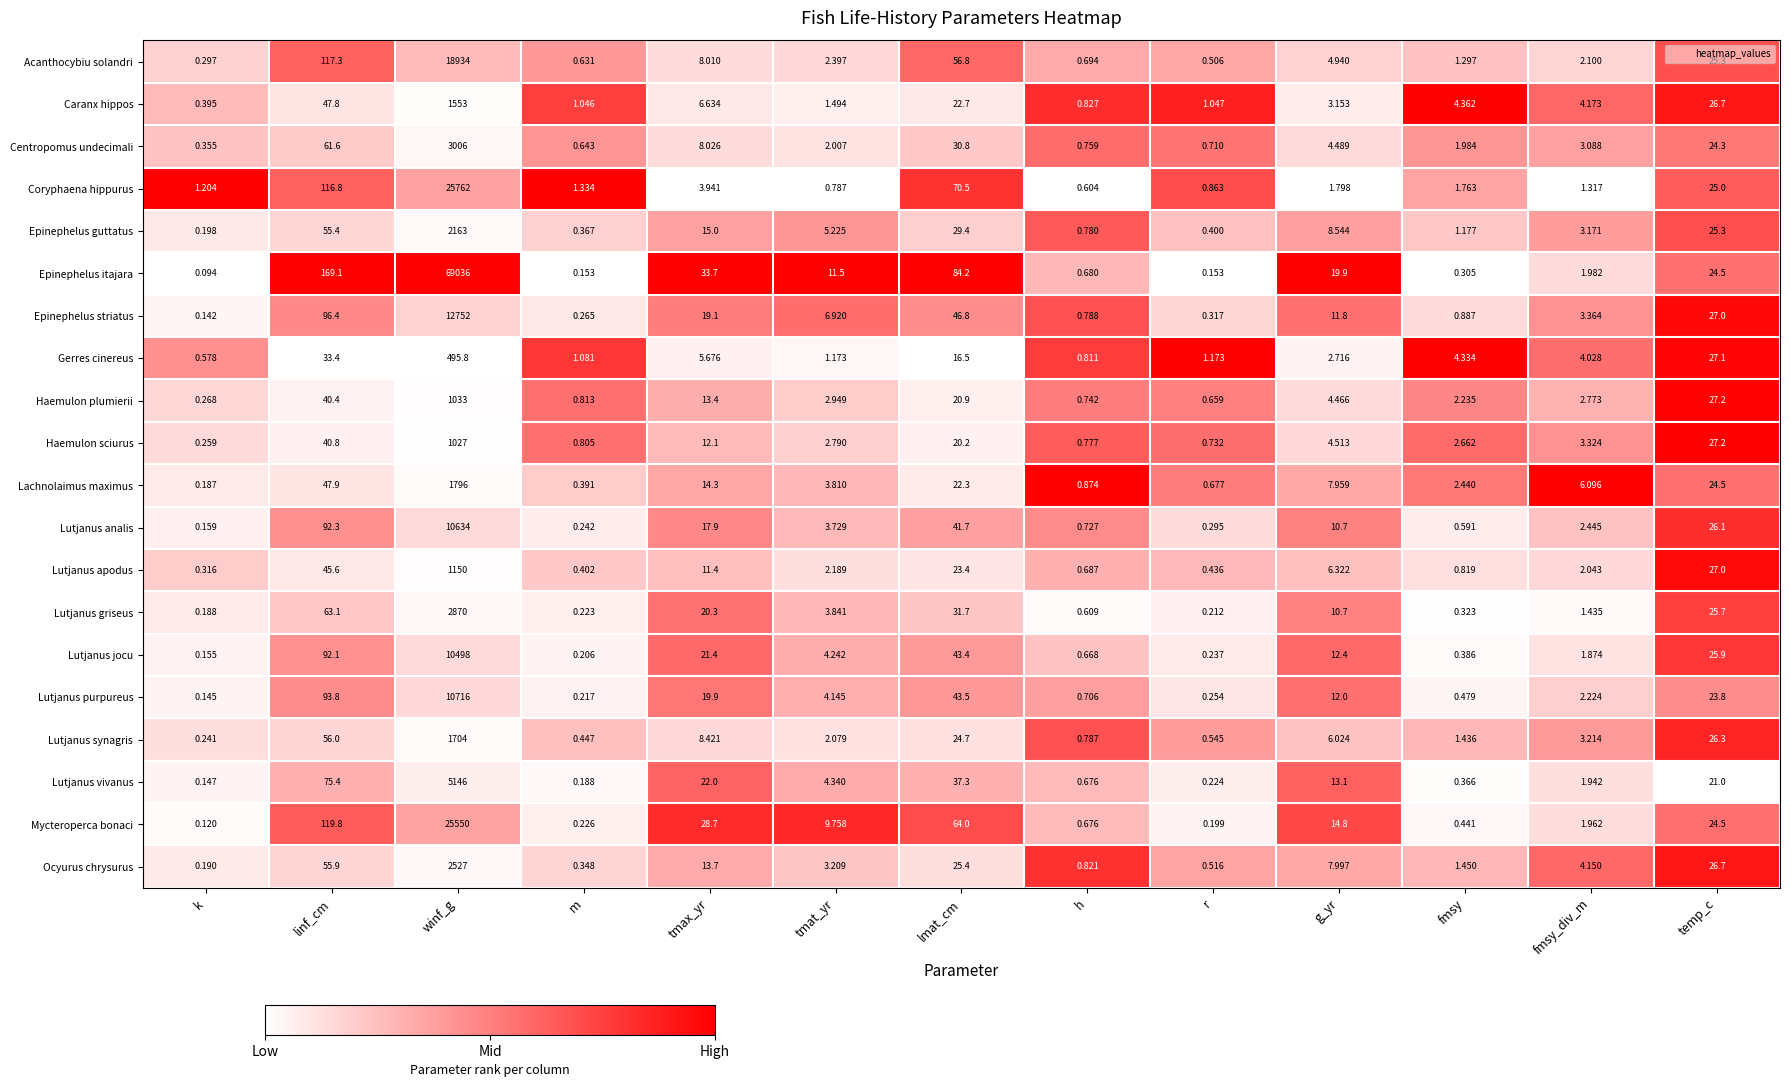

Which category has the highest value in the Lutjanus griseus series?

winf_g